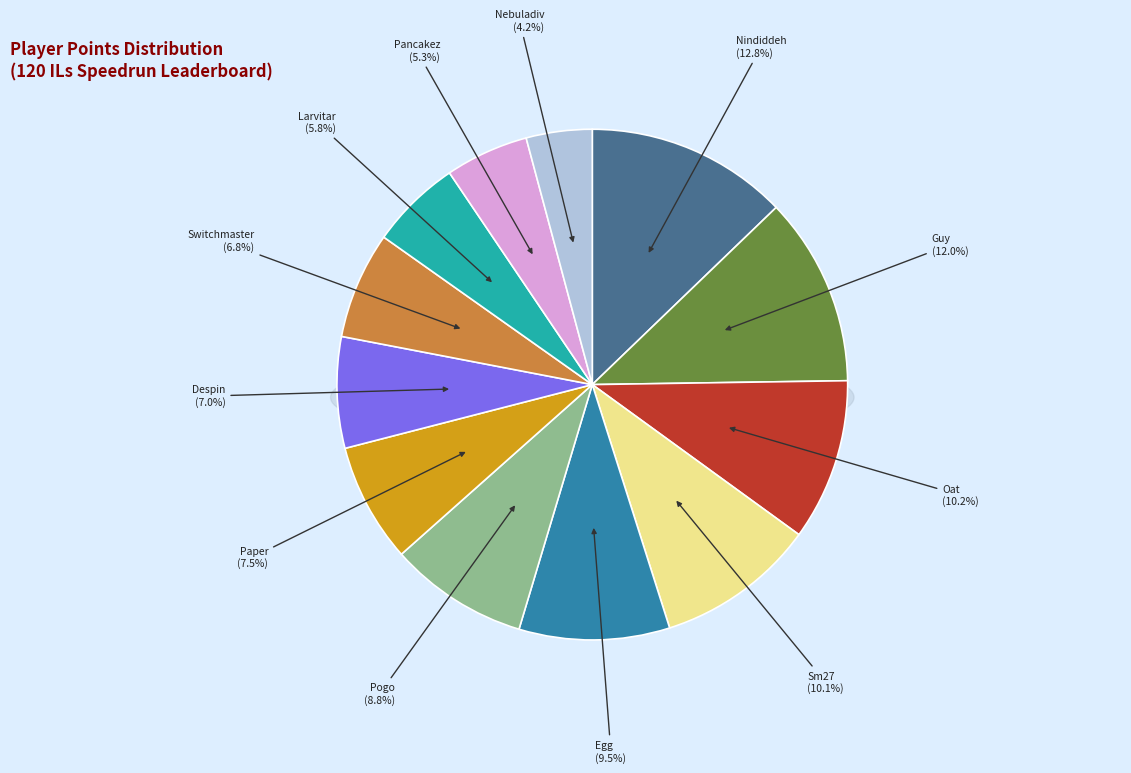

To the nearest percent, what is the combined percentage of Despin and Paper?

15%